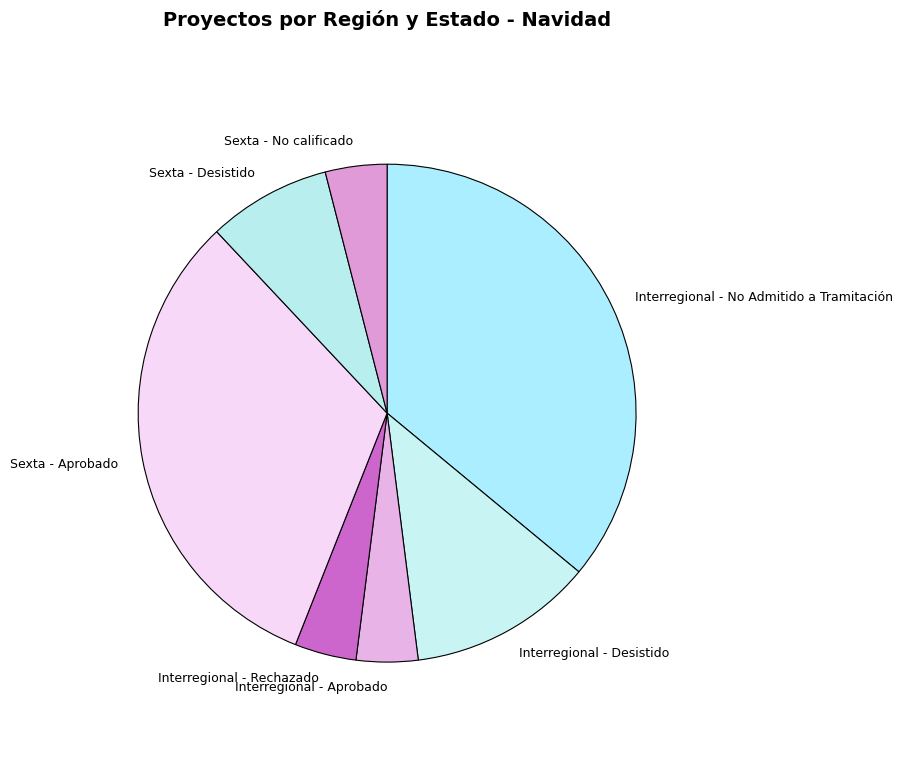

Which category has the biggest portion of the pie?

Interregional - No Admitido a Tramitación